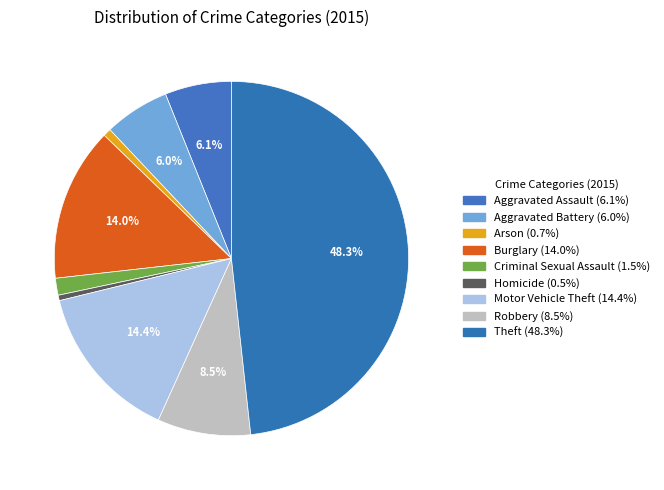

How many segments does this pie chart have?

9